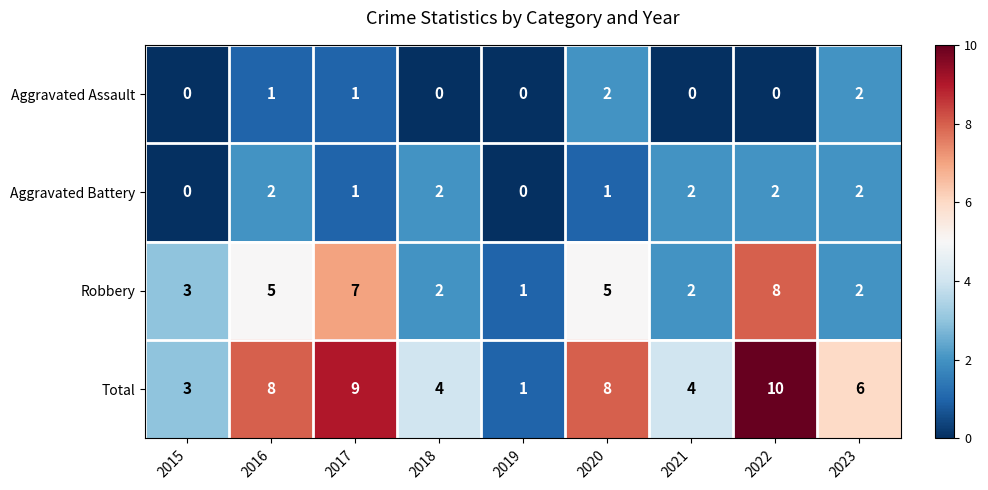

How many Robbery values are between 2 and 5?

6